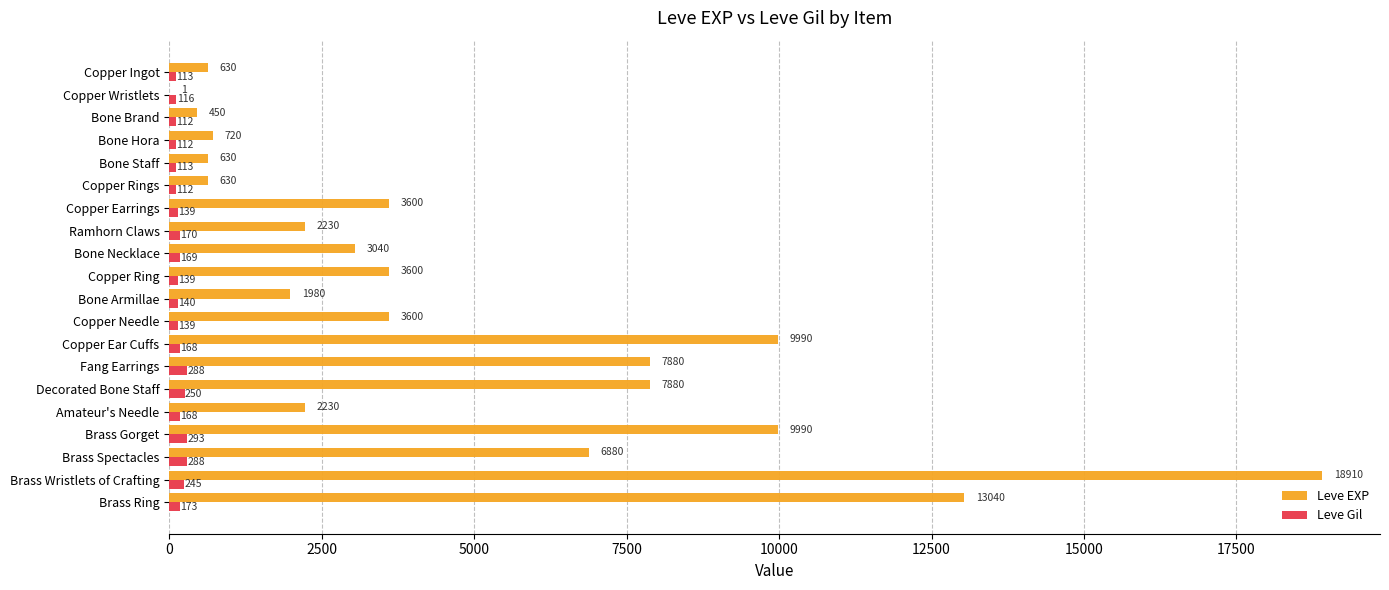

What is the total value across all series at Copper Ring?

3739